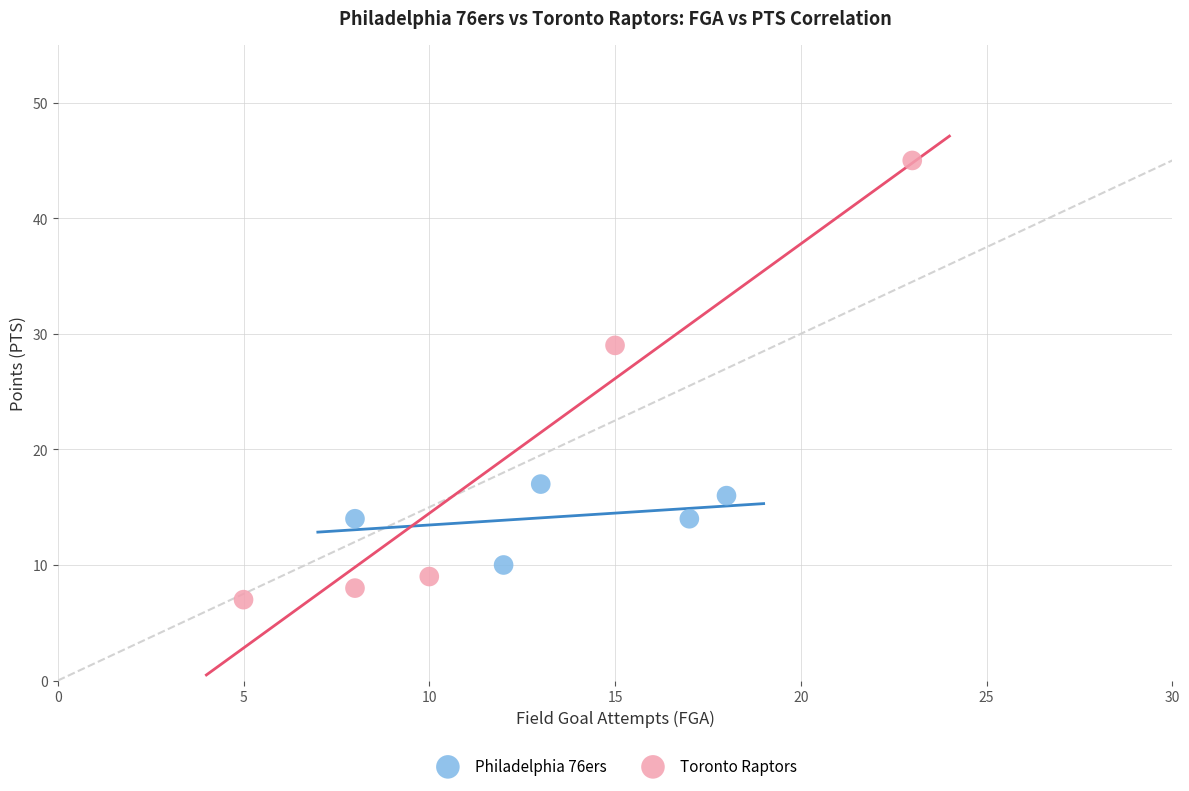

Which series contains the lowest Y value?

Toronto Raptors